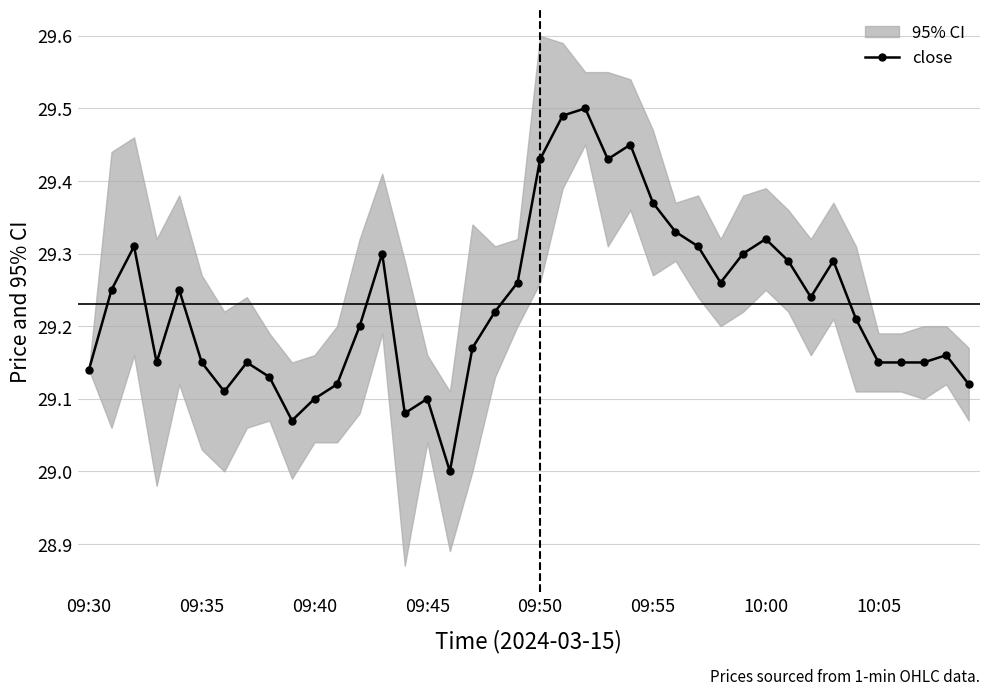

The value of close at 09:30 is 43.4. True or false?

False